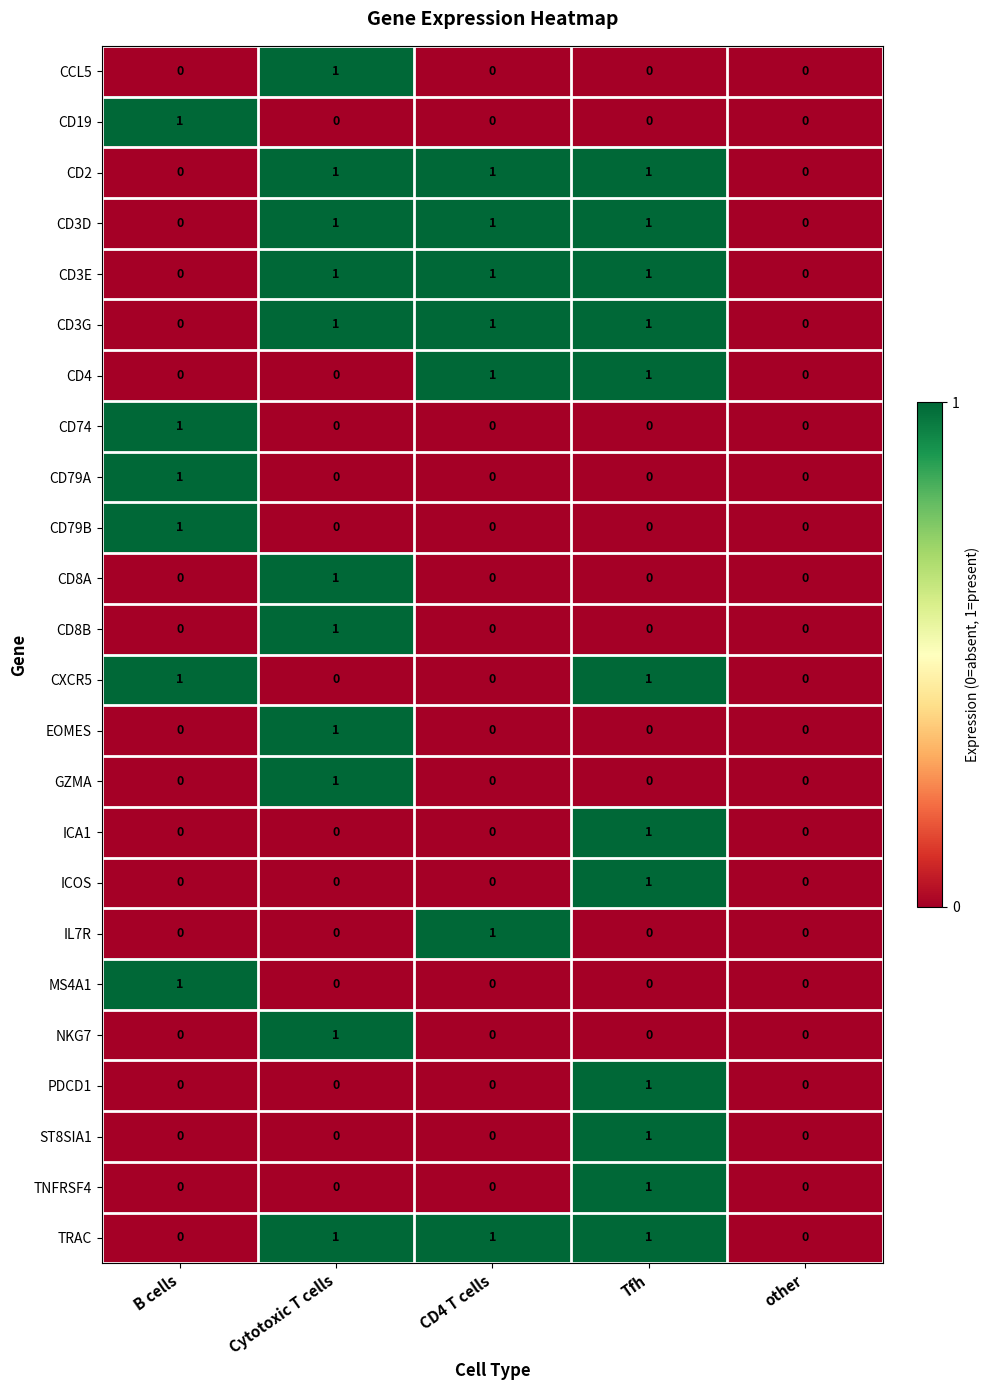

How many IL7R values are between 0 and 1?

5